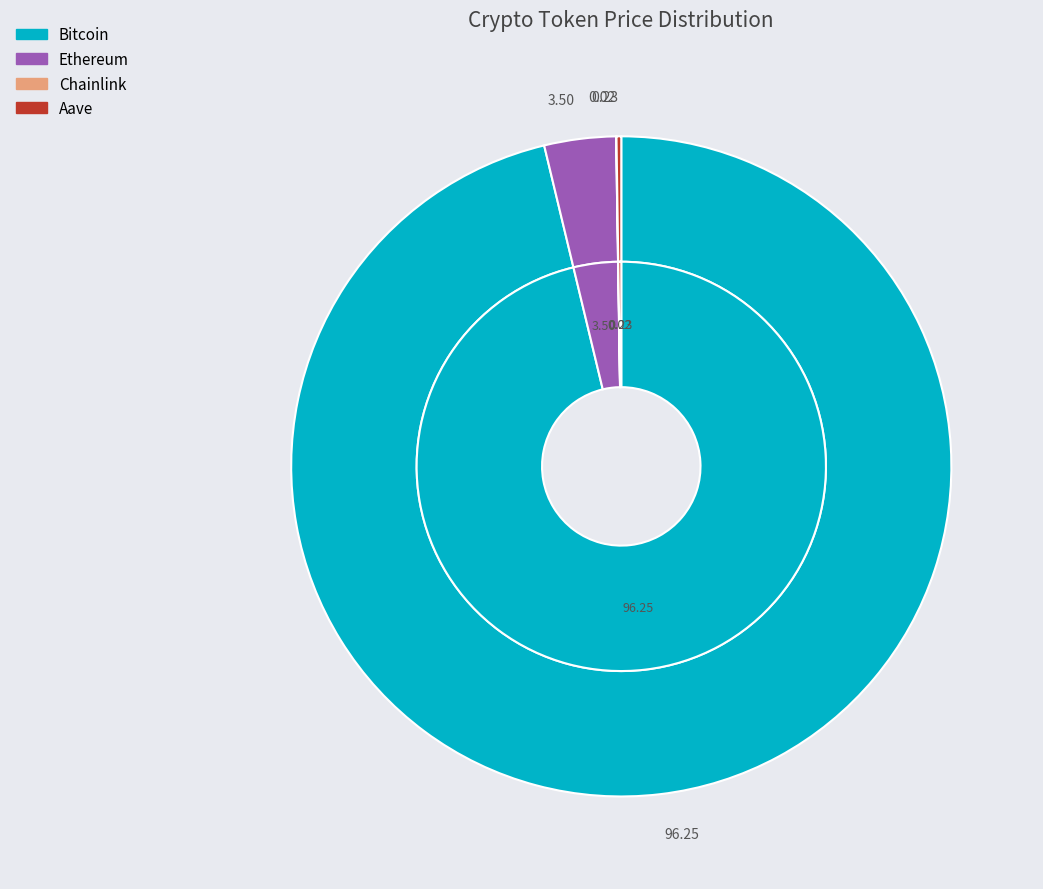

How many slices are in this pie chart?

4